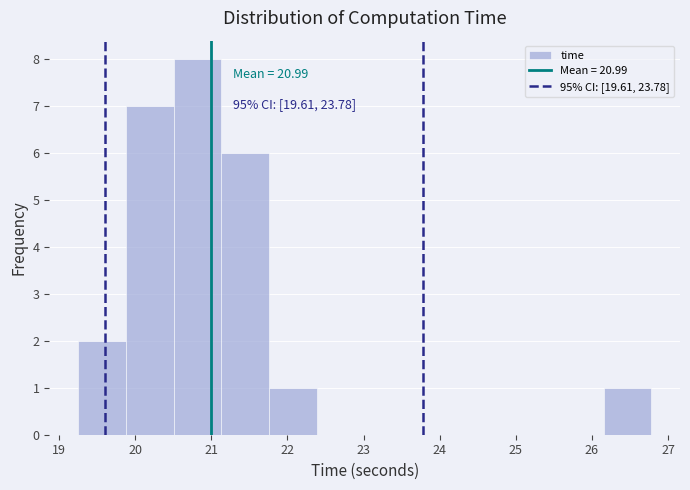

Over which range of the x-axis is the bar tallest?

20.5 to 21.1